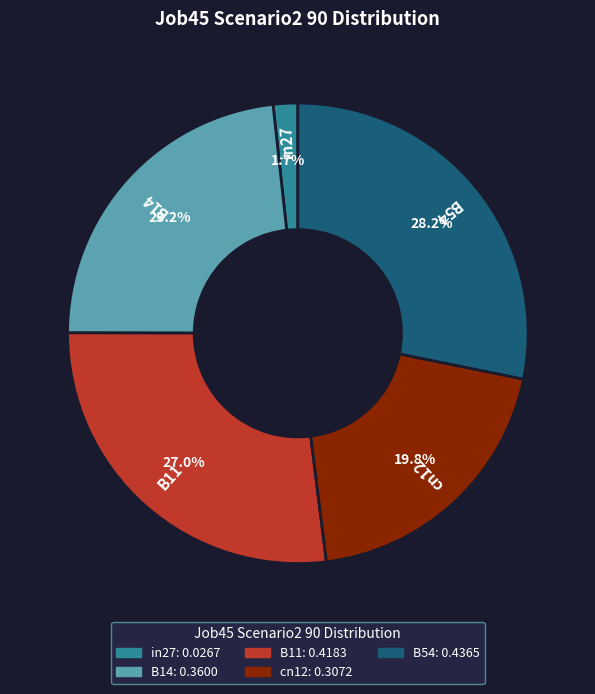

To the nearest percent, what is the combined percentage of cn12 and in27?

22%